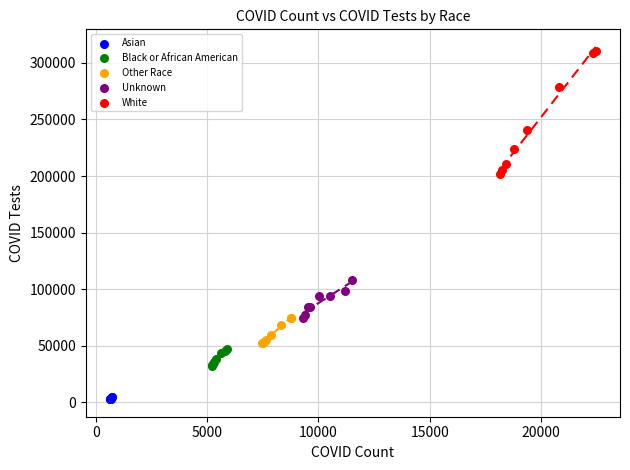

Which series has the largest Y range (max minus min)?

White